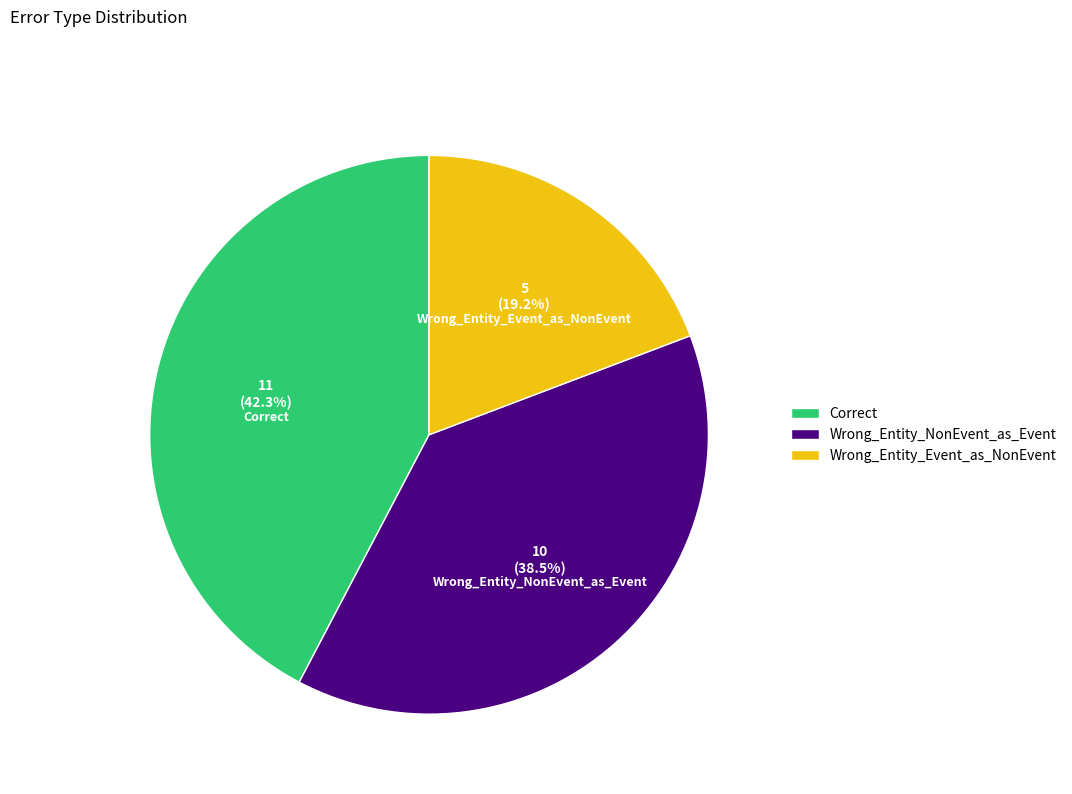

Which category has the smallest portion of the pie?

Wrong_Entity_Event_as_NonEvent